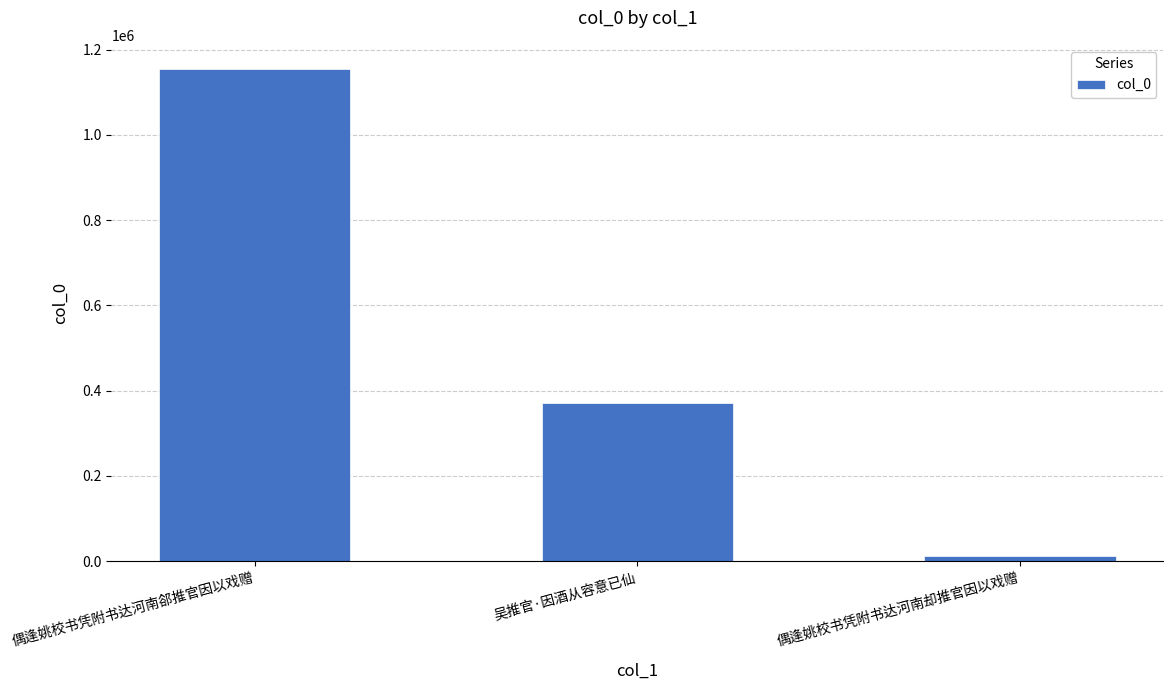

Rank the categories by value from lowest to highest.

偶逢姚校书凭附书达河南却推官因以戏赠, 吴推官·因酒从容意已仙, 偶逢姚校书凭附书达河南郤推官因以戏赠